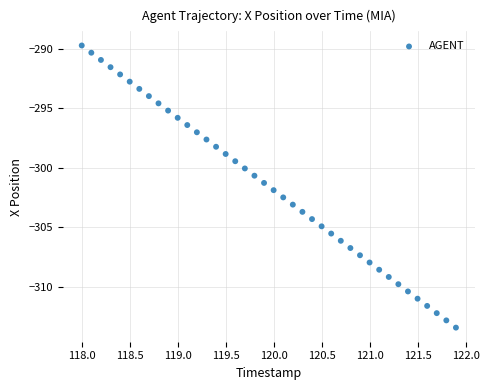

What is the range of X values (max minus min)?

3.9